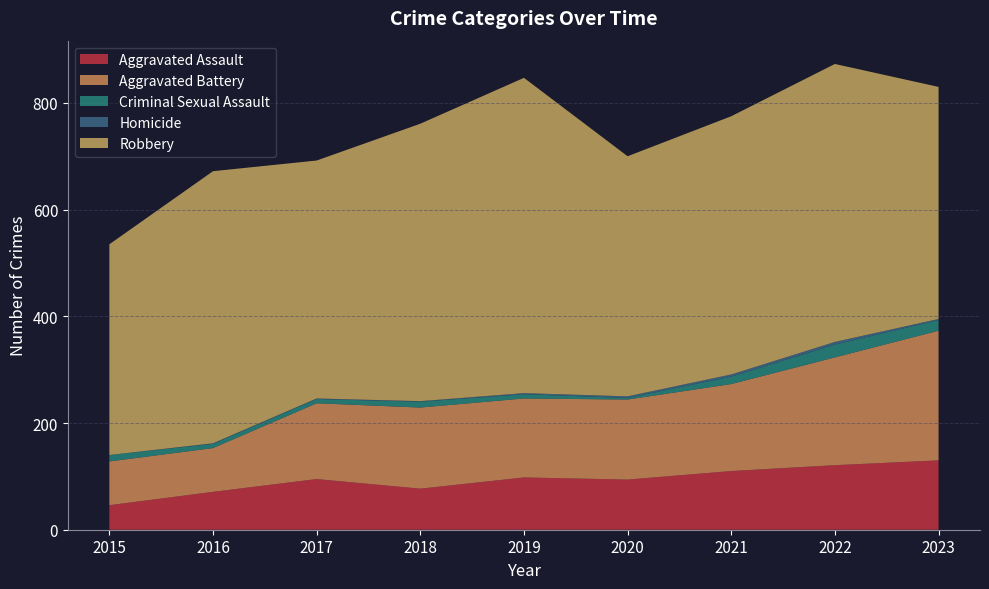

Reading right to left, transcribe all the data shown in this chart.

Aggravated Assault: 130	121	110	94	98	77	95	71	46
Aggravated Battery: 243	202	163	150	148	152	142	82	82
Criminal Sexual Assault: 20	24	14	3	8	11	8	8	12
Homicide: 2	5	4	3	2	1	1	1	0
Robbery: 435	521	484	450	591	520	446	510	395